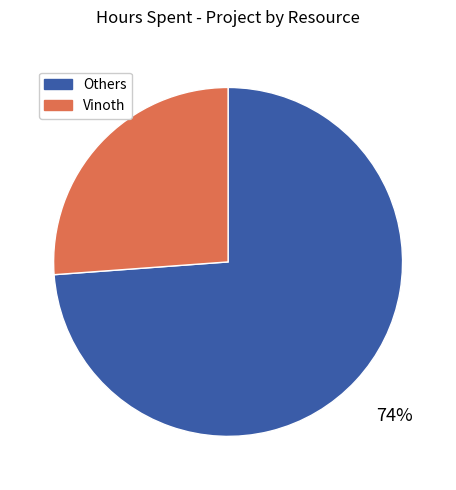

To the nearest percent, what portion does Vinoth represent?

26%